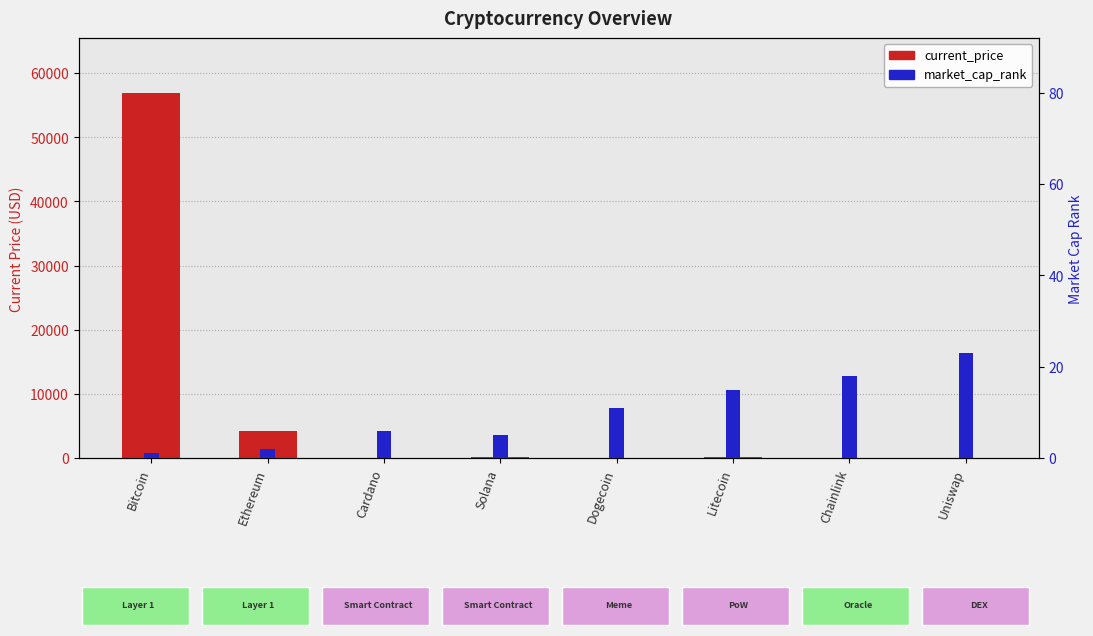

What is the difference between the second highest and minimum values in the current_price series?

4176.8